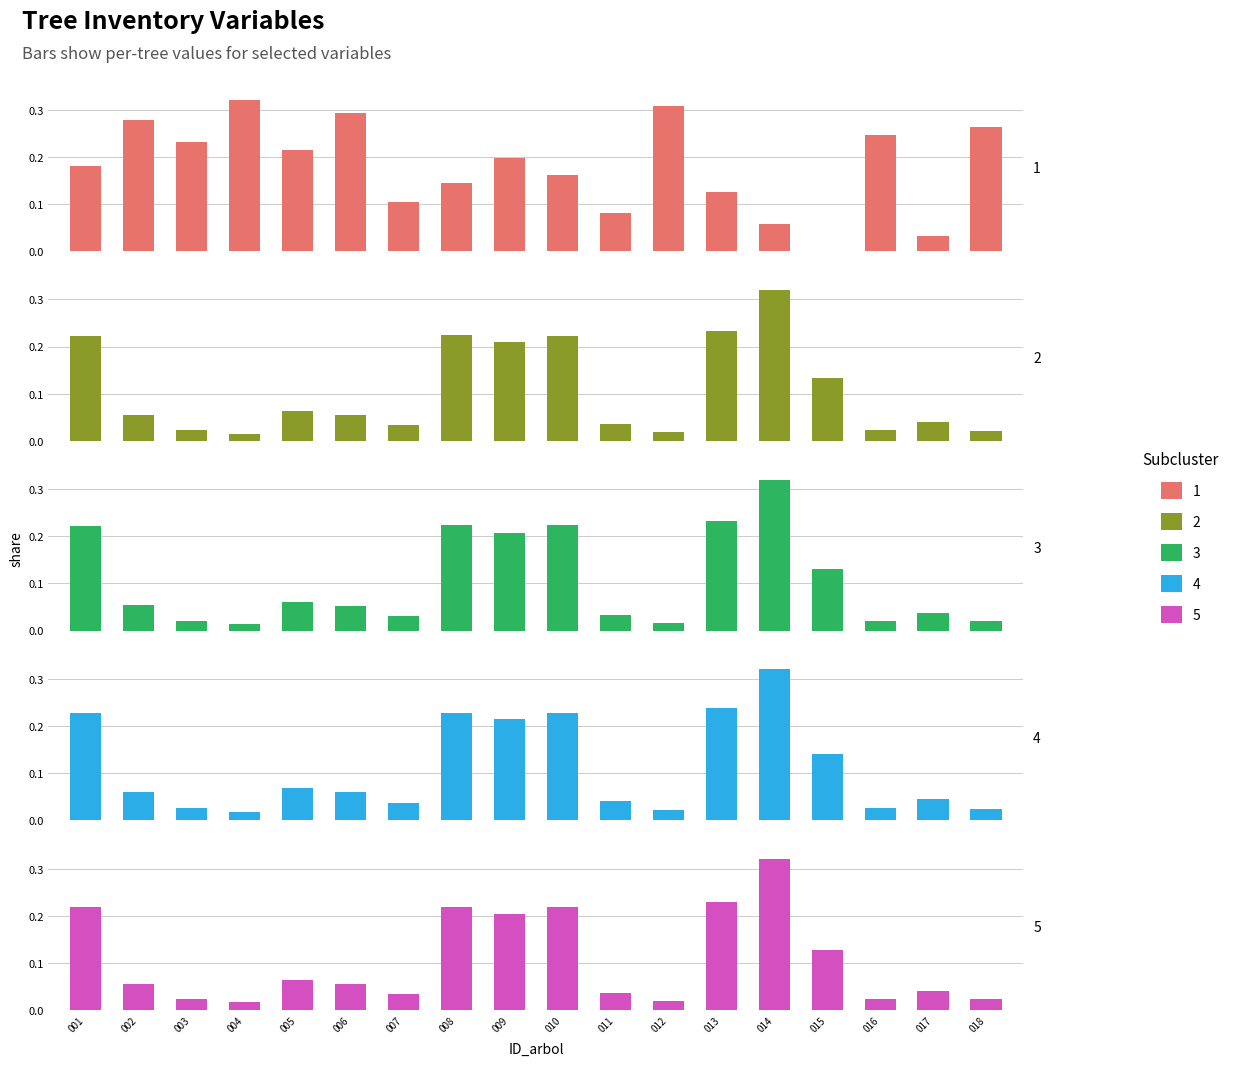

Are the bars grouped side by side (vs. stacked)?

Yes